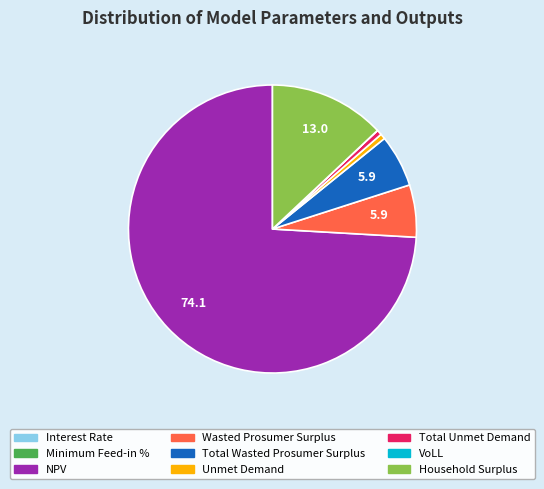

Do Total Unmet Demand and Household Surplus together represent more than half of the pie?

No